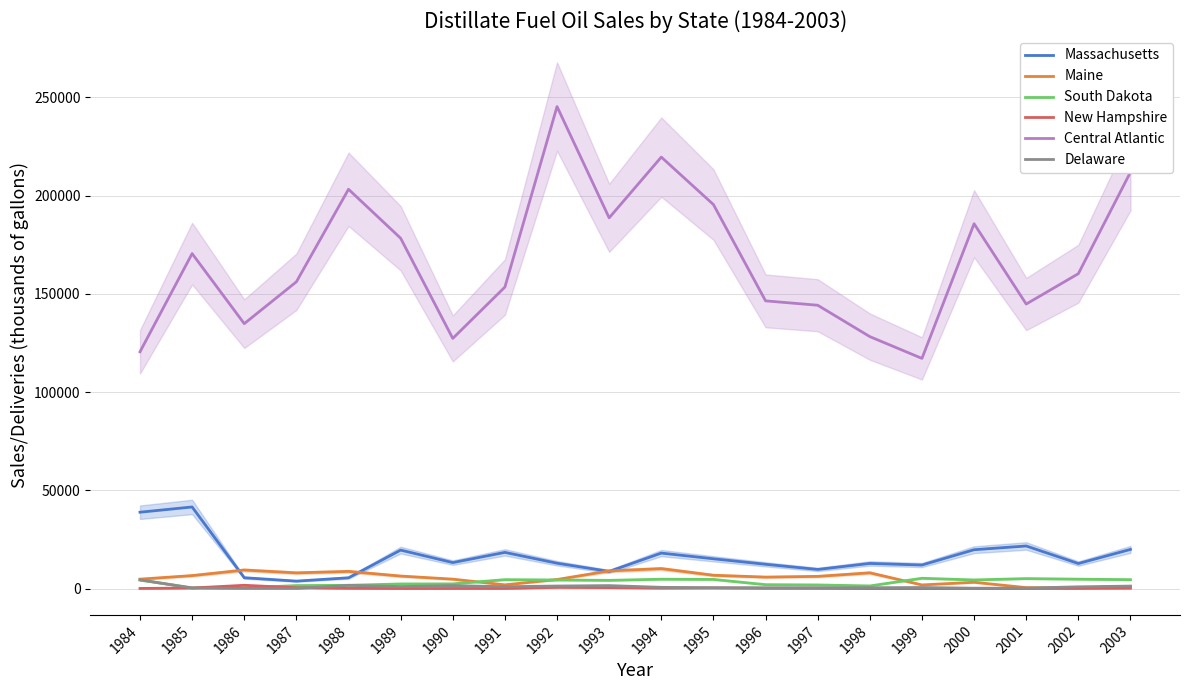

Reading left to right, list all the values displayed in this chart.

Massachusetts: 1984=38878	1985=41543	1986=5527	1987=3805	1988=5496	1989=19591	1990=13230	1991=18424	1992=12913	1993=8747	1994=18067	1995=15170	1996=12372	1997=9742	1998=12805	1999=12001	2000=19783	2001=21683	2002=12757	2003=19939
Maine: 1984=4802	1985=6622	1986=9455	1987=8011	1988=8747	1989=6377	1990=4803	1991=1904	1992=4628	1993=9011	1994=10172	1995=6792	1996=5852	1997=6222	1998=8036	1999=1864	2000=3220	2001=490	2002=360	2003=1133
South Dakota: 1984=4358	1985=372	1986=386	1987=1533	1988=1678	1989=2357	1990=2401	1991=4546	1992=4378	1993=4190	1994=4780	1995=4662	1996=1996	1997=1859	1998=1351	1999=5253	2000=4400	2001=5085	2002=4792	2003=4547
New Hampshire: 1984=77	1985=290	1986=1683	1987=424	1988=139	1989=36	1990=60	1991=69	1992=610	1993=488	1994=230	1995=305	1996=152	1997=128	1998=17	1999=2	2000=3	2001=31	2002=98	2003=210
Central Atlantic: 1984=120527	1985=170512	1986=134851	1987=156154	1988=203260	1989=178330	1990=127338	1991=153478	1992=245354	1993=188709	1994=219635	1995=195481	1996=146456	1997=144230	1998=128258	1999=117168	2000=185720	2001=144833	2002=160288	2003=211960
Delaware: 1984=4473	1985=295	1986=94	1987=82	1988=1666	1989=1030	1990=1530	1991=958	1992=1303	1993=1522	1994=637	1995=463	1996=423	1997=433	1998=445	1999=553	2000=194	2001=246	2002=896	2003=1273